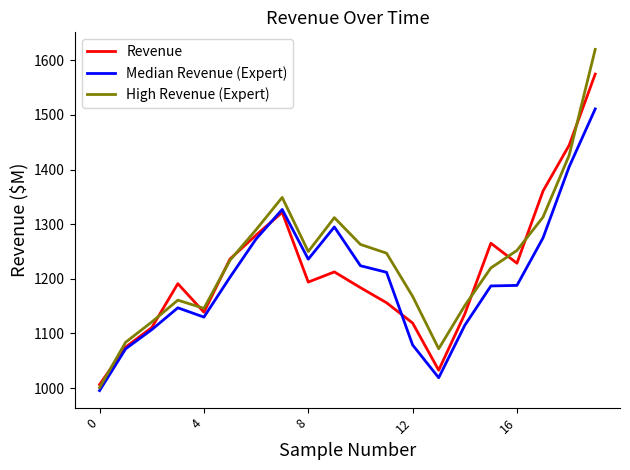

What is the maximum value for High Revenue (Expert)?

1620.0